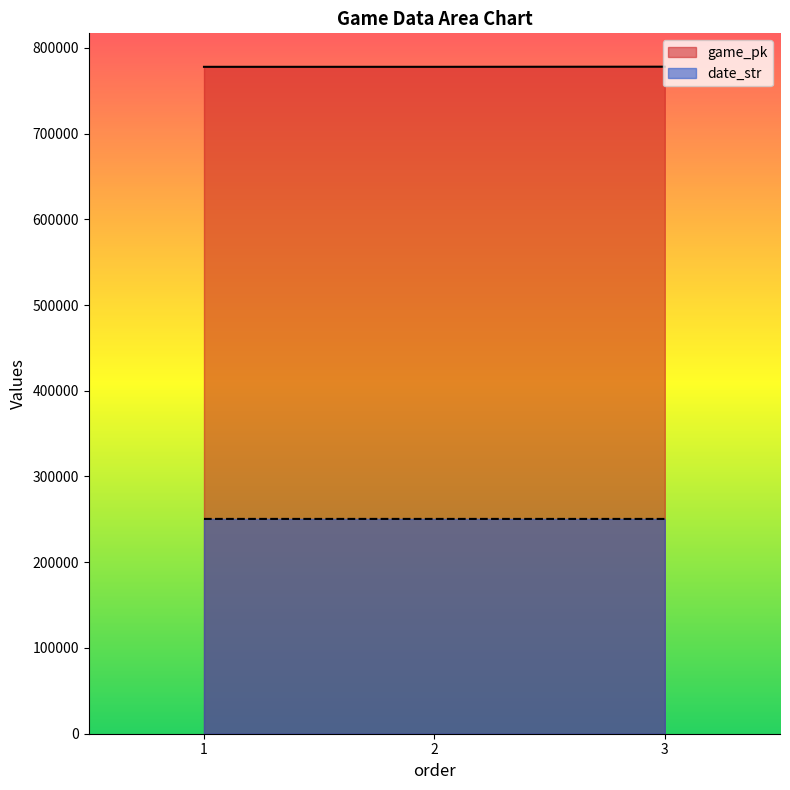

What is the total value across all series at 2?

1028324